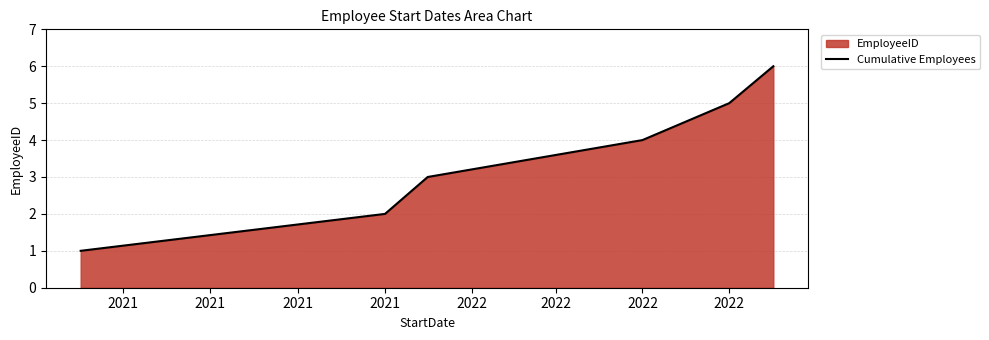

The value at 2021 is 0. True or false?

False